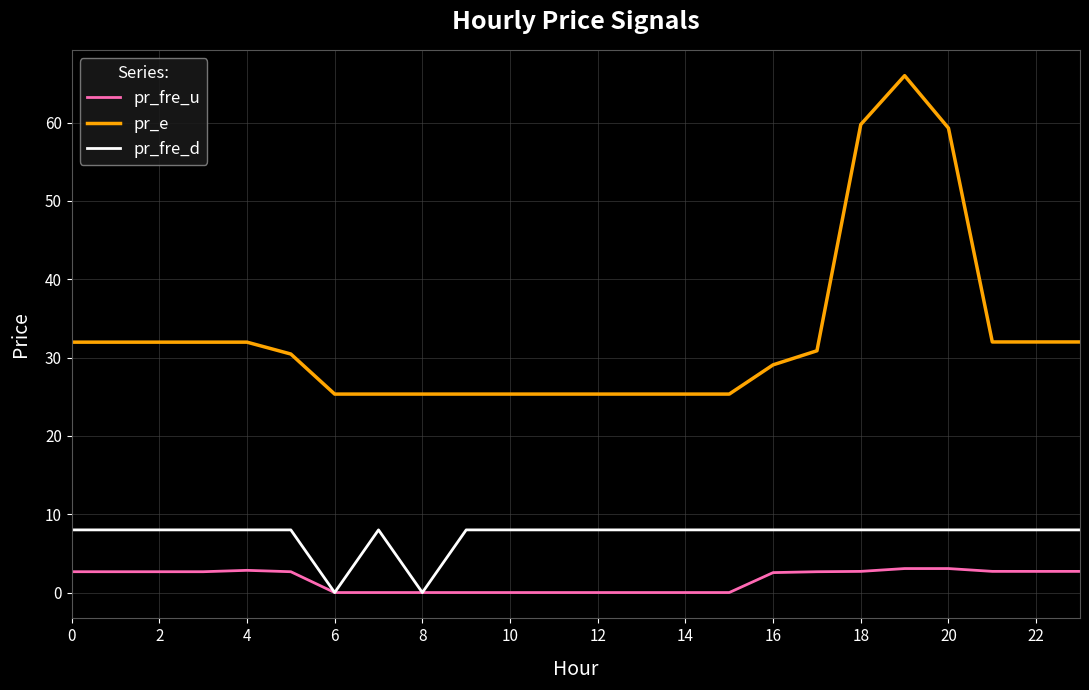

True or false: pr_e and pr_fre_u cross at least once.

False